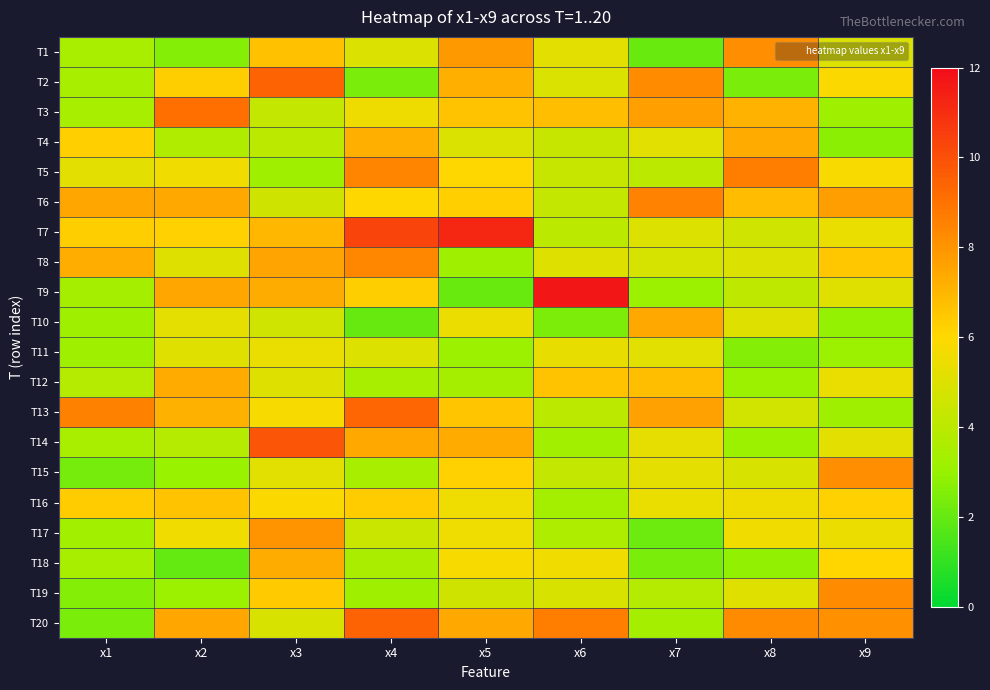

Which has a higher value, x9 or x2?

x9